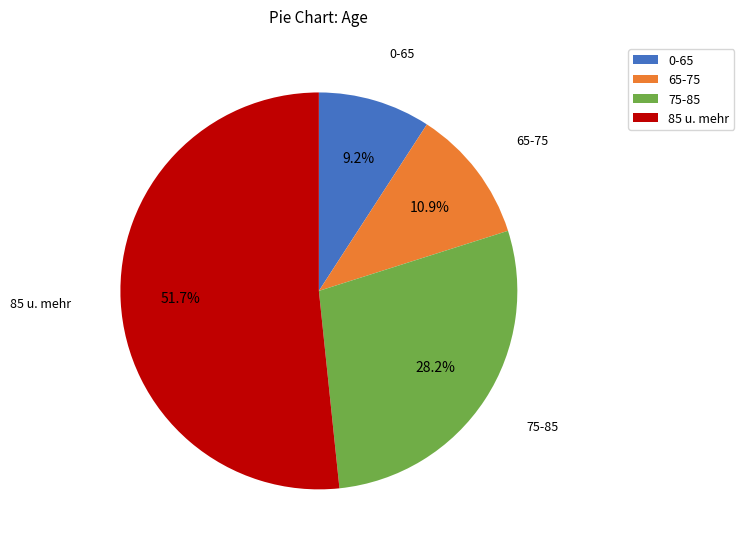

Is there a majority slice in this chart?

Yes